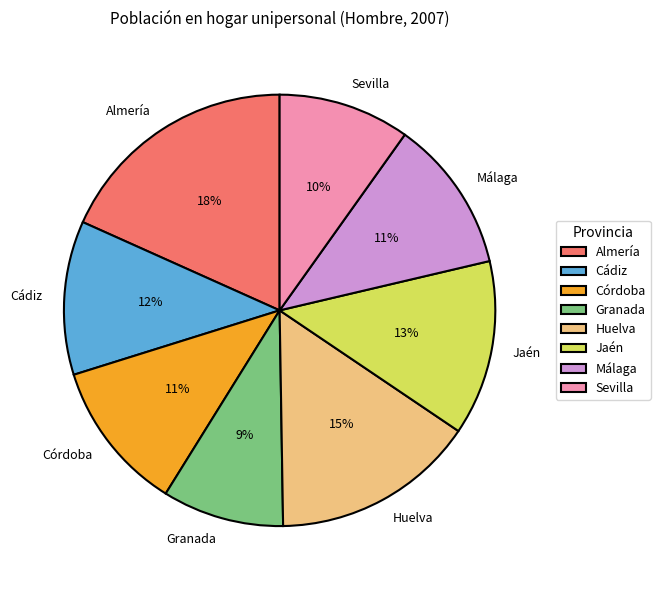

How many segments does this pie chart have?

8